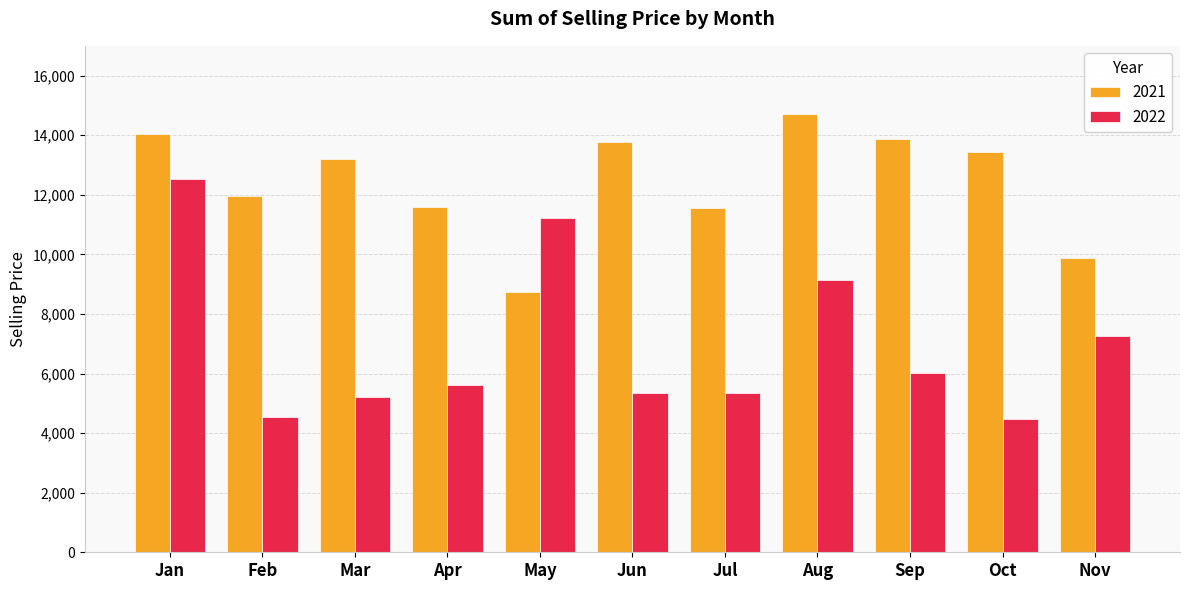

At how many categories does at least one series exceed 10519?

10